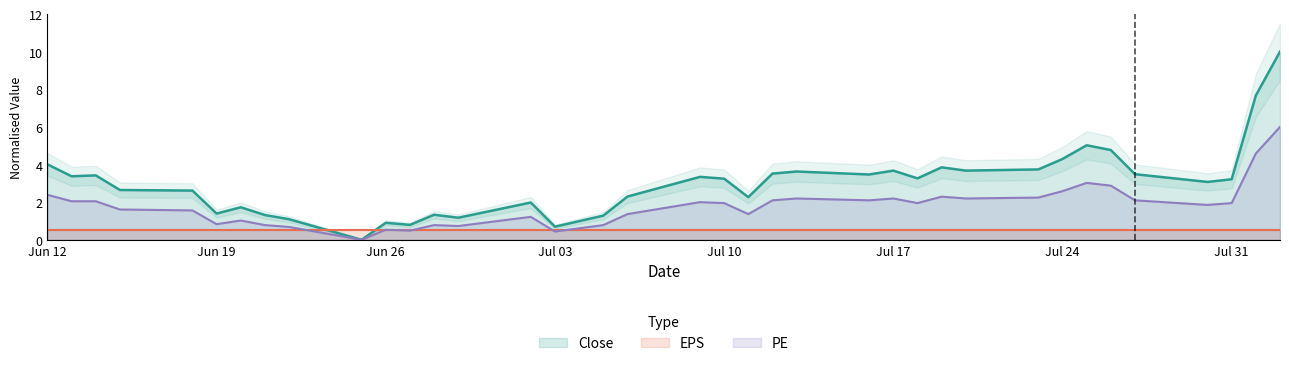

Which series changed the most between 2018-07-05 and 2018-07-23?

Close